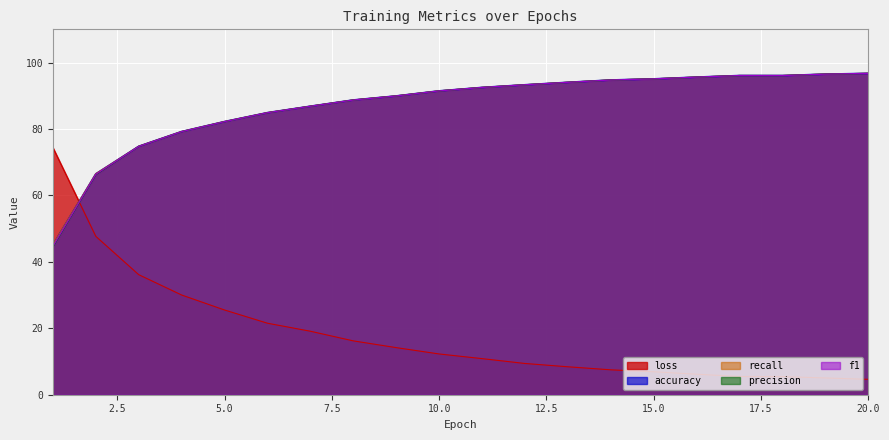

Reading left to right, transcribe all the data shown in this chart.

loss: 1=74.4	2=47.7	3=36.1	4=30.0	5=25.5	6=21.5	7=19.1	8=16.2	9=14.2	10=12.3	11=10.9	12=9.4	13=8.4	14=7.5	15=6.9	16=6.2	17=5.5	18=5.5	19=5.0	20=4.6
accuracy: 1=45.1	2=66.5	3=74.8	4=79.2	5=82.2	6=84.9	7=86.9	8=88.7	9=90.0	10=91.5	11=92.5	12=93.3	13=94.0	14=94.8	15=95.1	16=95.6	17=96.1	18=96.1	19=96.5	20=96.7
recall: 1=45.1	2=66.5	3=74.8	4=79.2	5=82.2	6=84.9	7=86.9	8=88.7	9=90.0	10=91.5	11=92.5	12=93.3	13=94.0	14=94.8	15=95.1	16=95.6	17=96.1	18=96.1	19=96.5	20=96.7
precision: 1=44.5	2=66.2	3=74.8	4=79.2	5=82.2	6=84.9	7=86.8	8=88.7	9=89.9	10=91.5	11=92.5	12=93.3	13=94.0	14=94.7	15=95.1	16=95.6	17=96.1	18=96.1	19=96.5	20=96.7
f1: 1=44.7	2=66.4	3=74.8	4=79.2	5=82.2	6=84.9	7=86.8	8=88.7	9=89.9	10=91.5	11=92.5	12=93.3	13=94.0	14=94.7	15=95.1	16=95.6	17=96.1	18=96.1	19=96.5	20=96.7